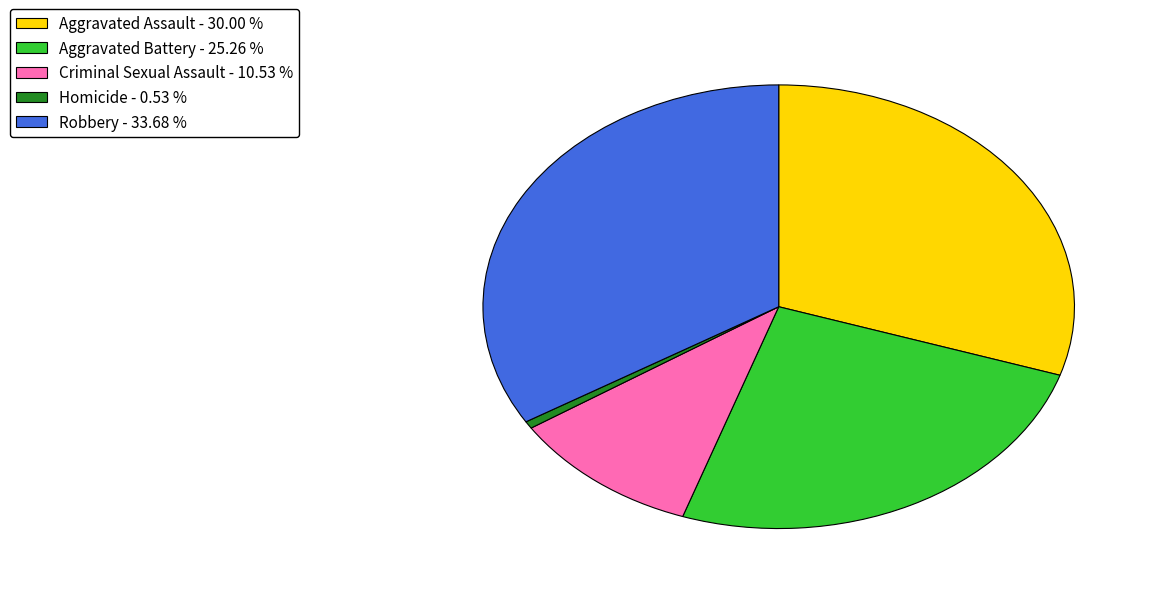

The Homicide slice represents 1% of the pie. True or false?

True